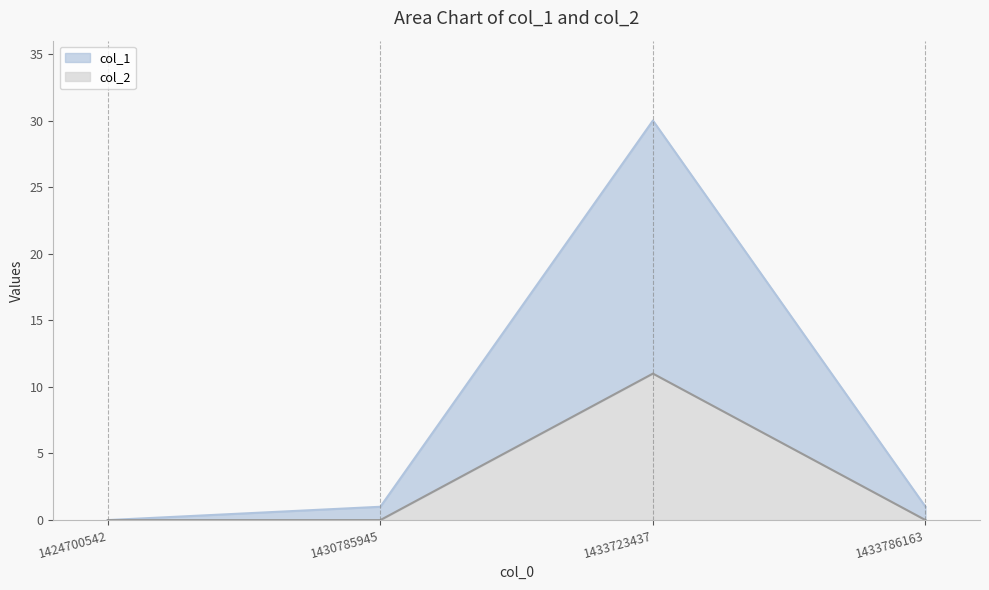

Does the chart display data point markers on the line(s)?

No